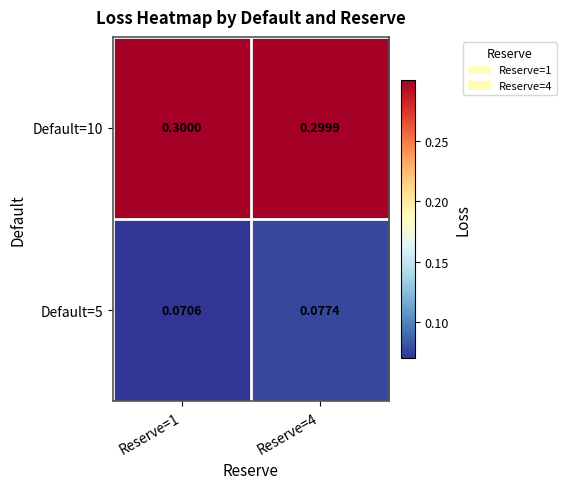

Is the value of Default=10 at Reserve=4 greater than the value of Default=5 at Reserve=1?

Yes